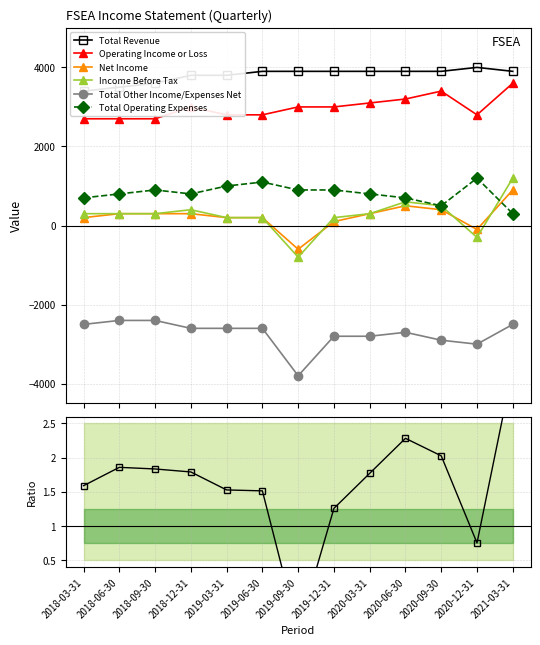

Which category has the highest value in the Income Before Tax series?

2021-03-31